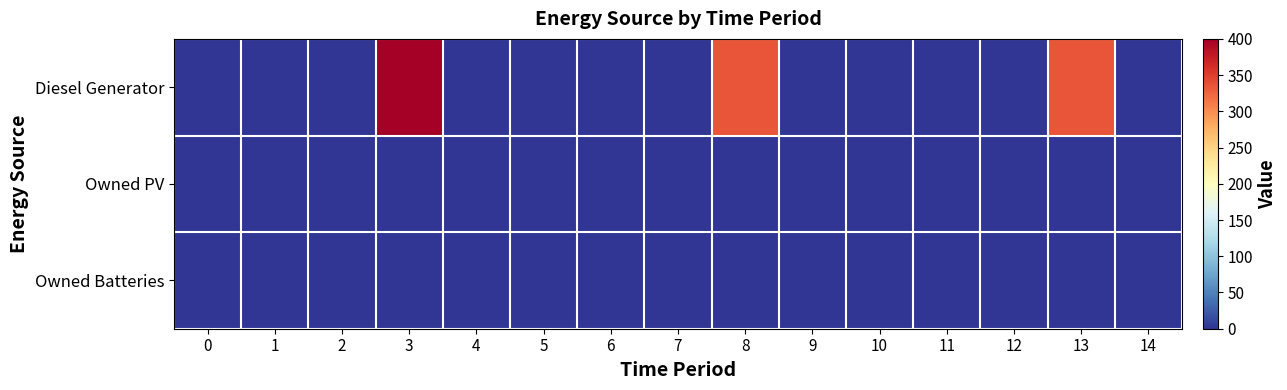

At how many categories does at least one series exceed 181?

3